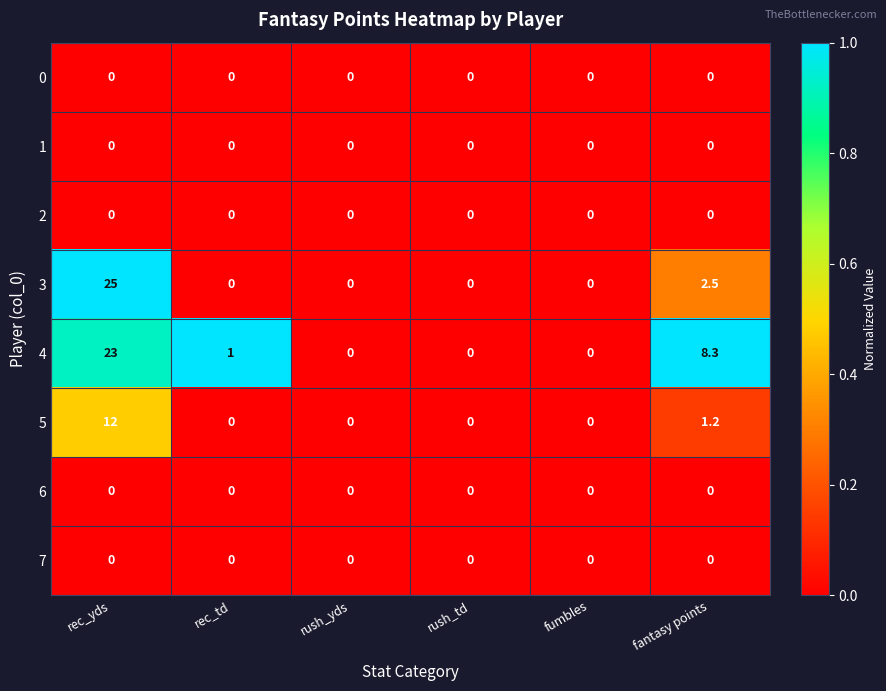

Which series has the widest spread of values?

3